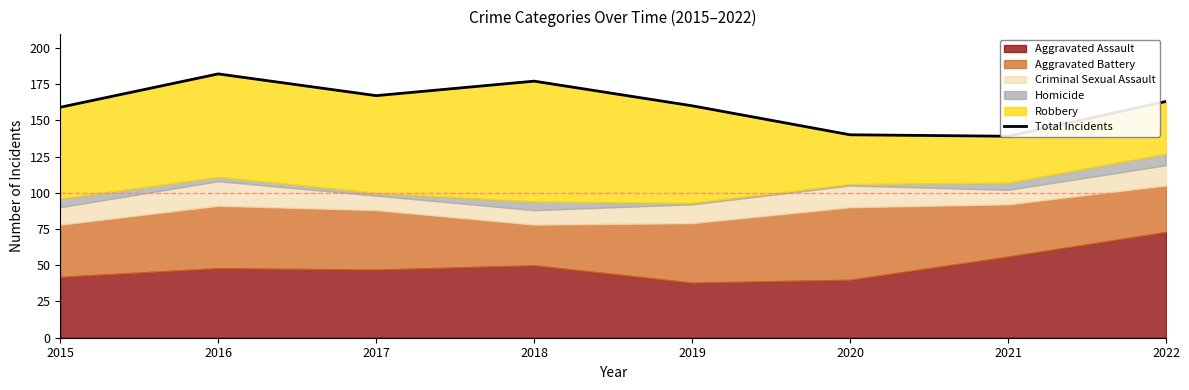

Where is the first local maximum?

2016